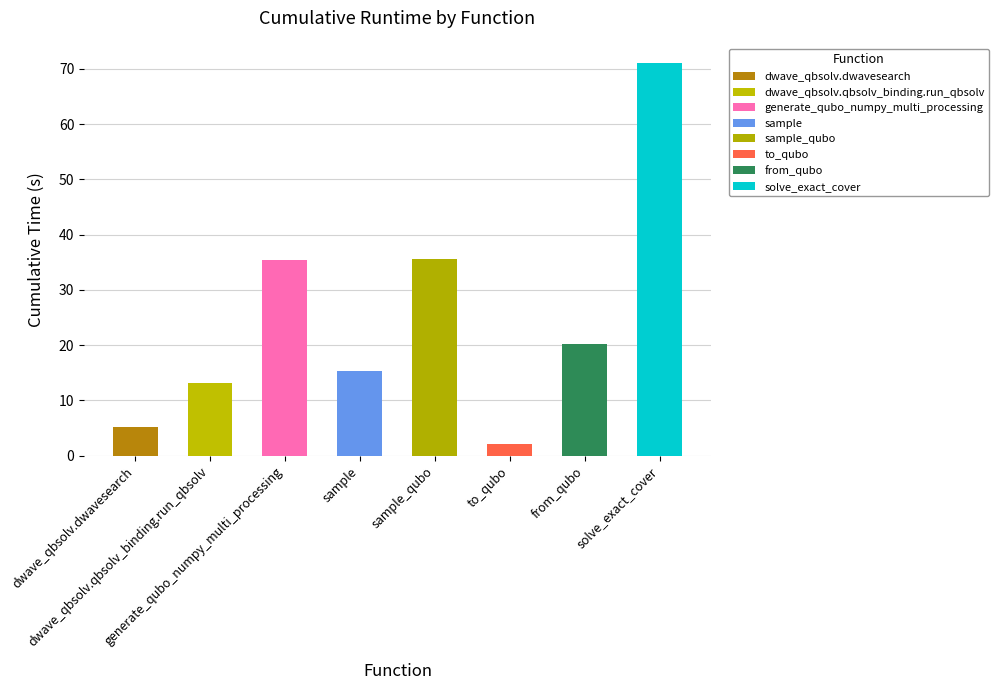

What is the minimum value shown in the chart?

2.2